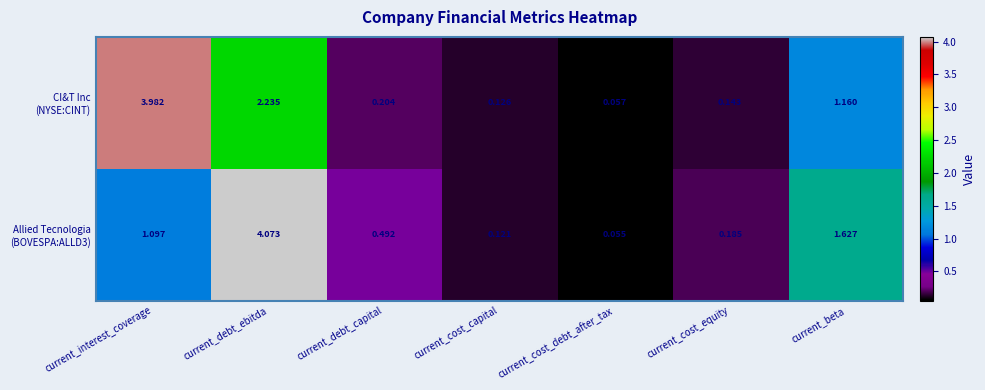

How many series are shown in this chart?

2